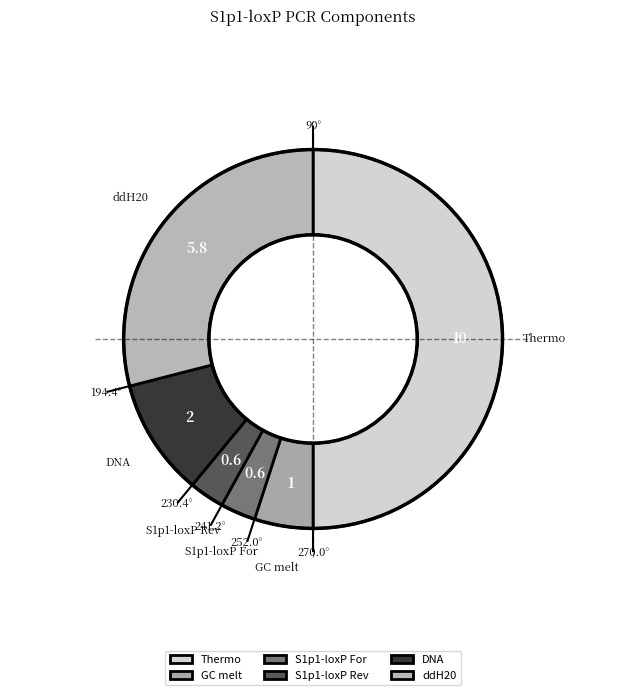

How many segments does this pie chart have?

6